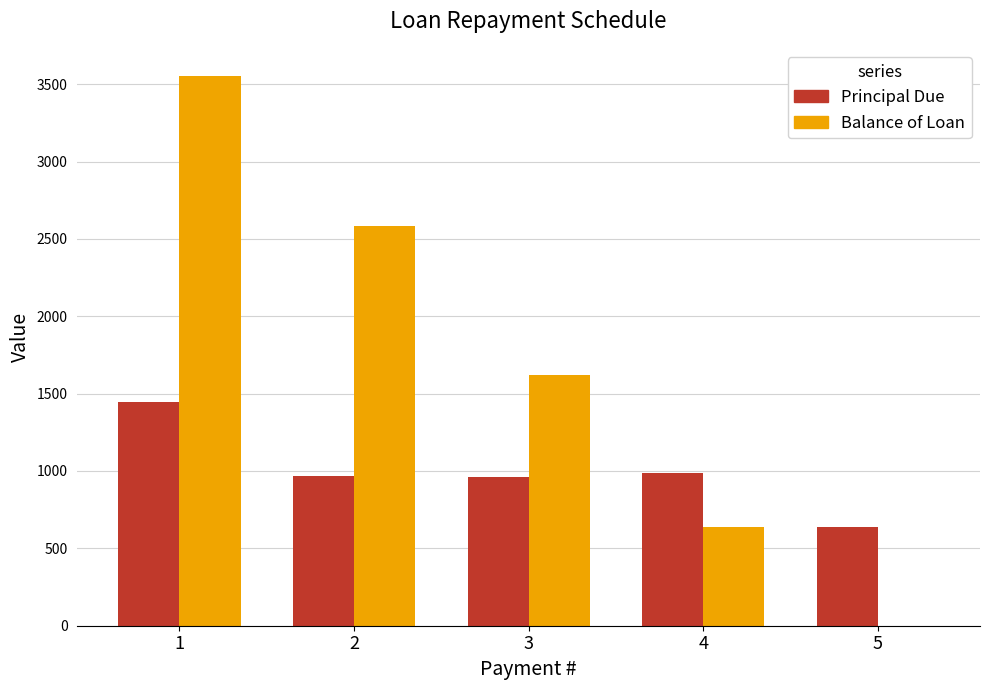

What is the maximum value shown in the chart?

3551.0